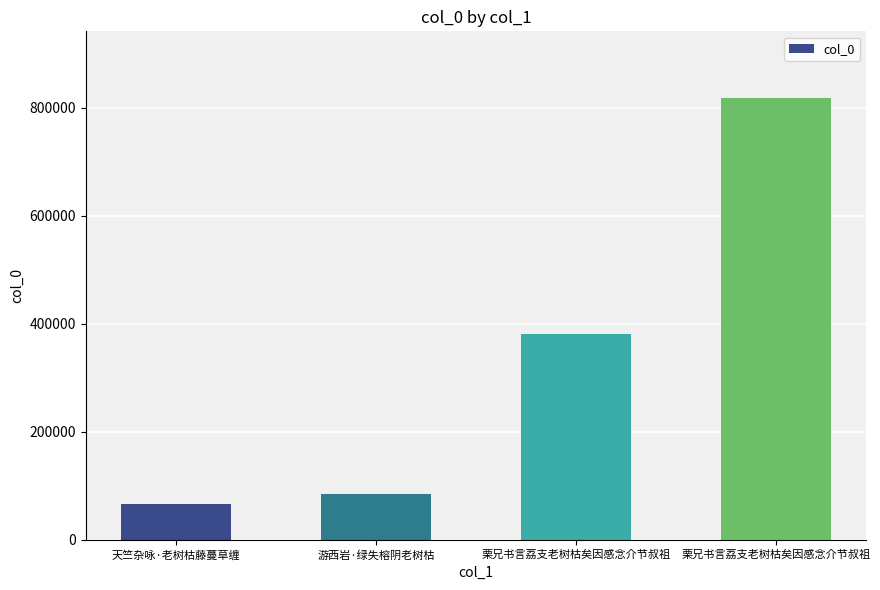

How many data points are less than 381731?

2